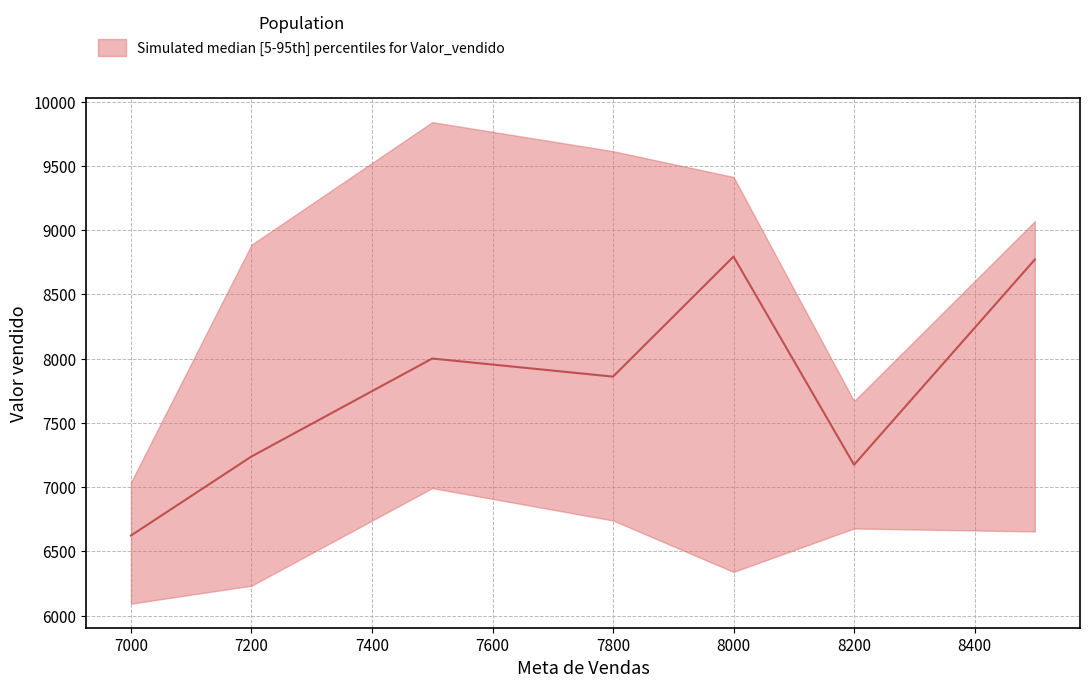

The value of Valor vendido_lower at 7500 is 2373.0. True or false?

False